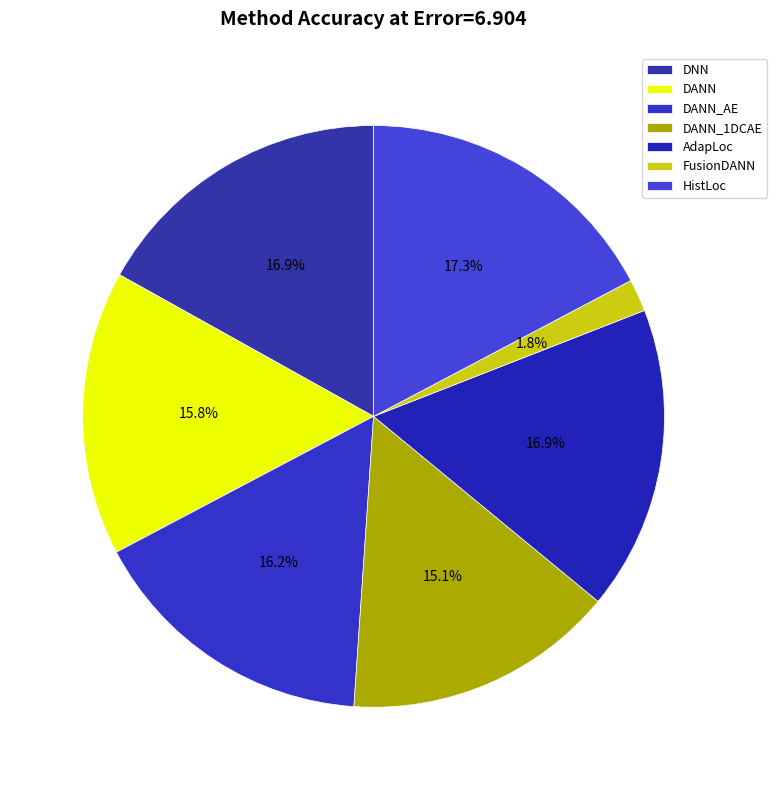

Rank the categories by value from lowest to highest.

FusionDANN, DANN_1DCAE, DANN, DANN_AE, DNN, AdapLoc, HistLoc